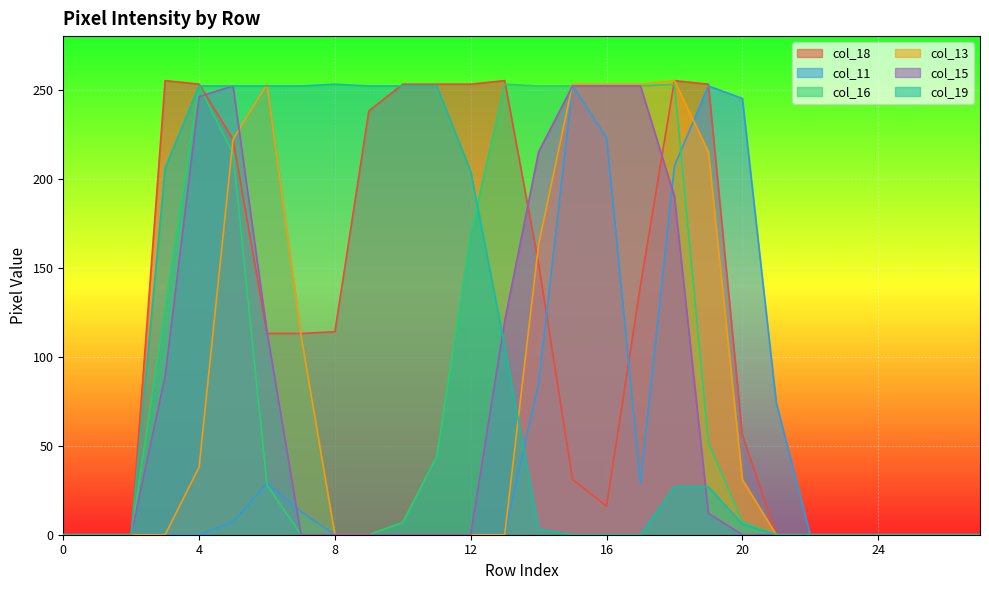

At which label does col_16 first exceed 7?

3